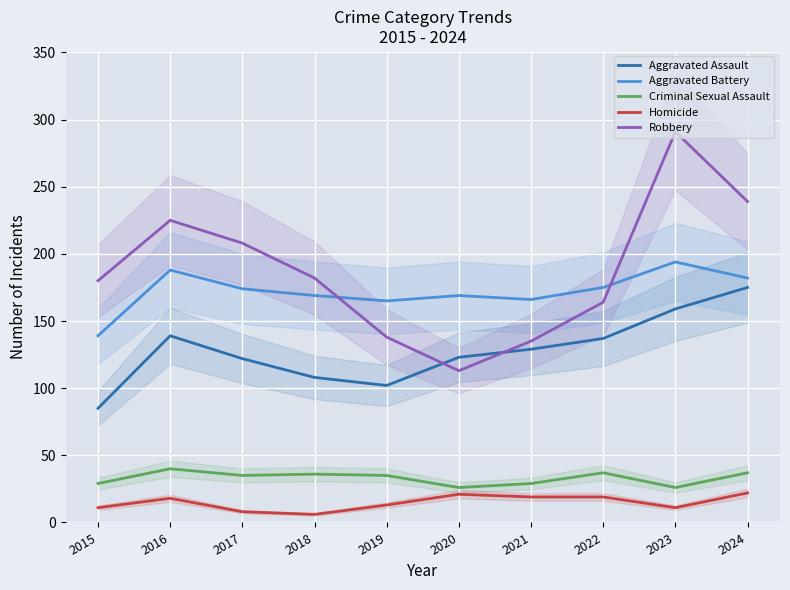

At which category does the chart reach its peak across all series?

2023